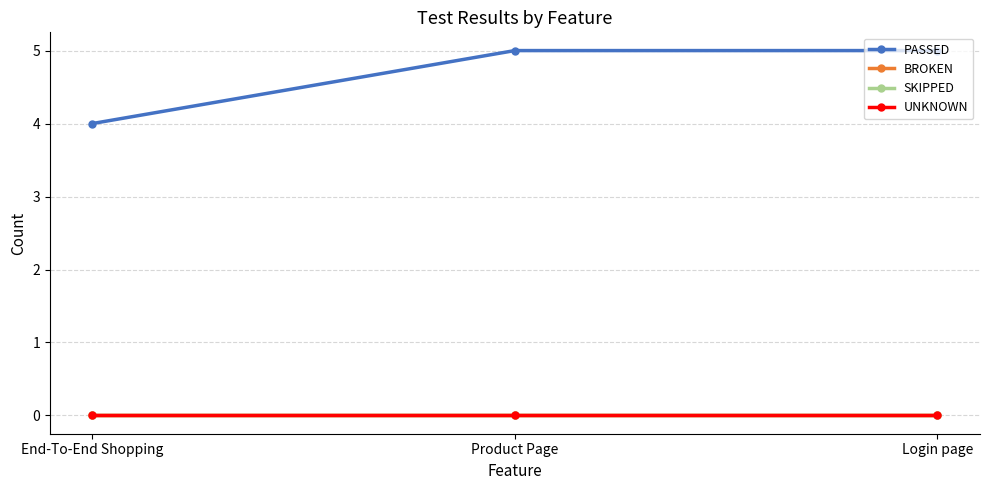

Does the chart have visible grid lines?

Yes